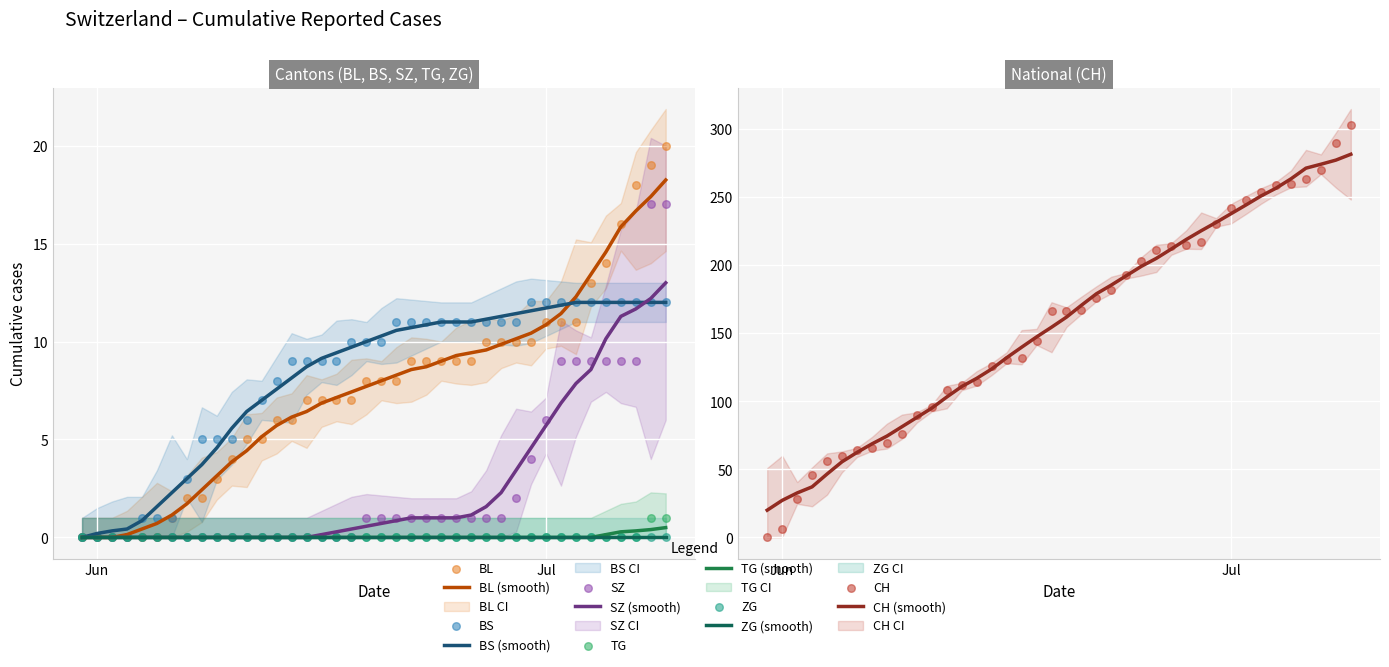

Is the value of TG at 2020-06-07 greater than the value of BS at 2020-06-27?

No